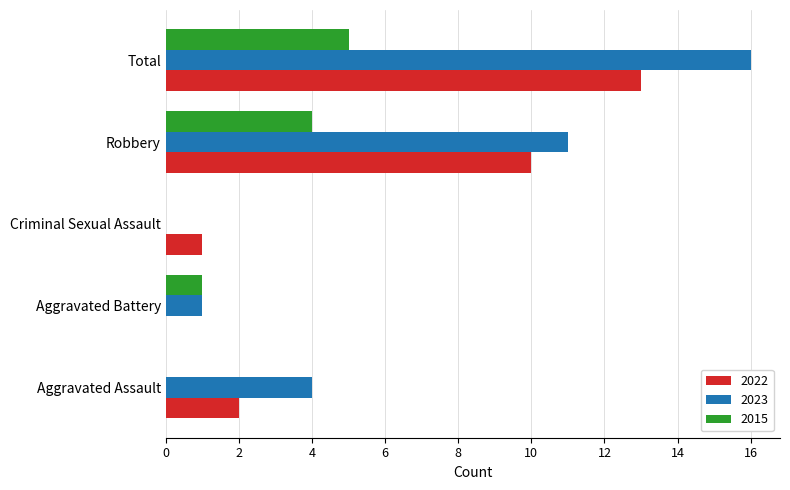

The 2023 series shows 21 at Total. True or false?

False